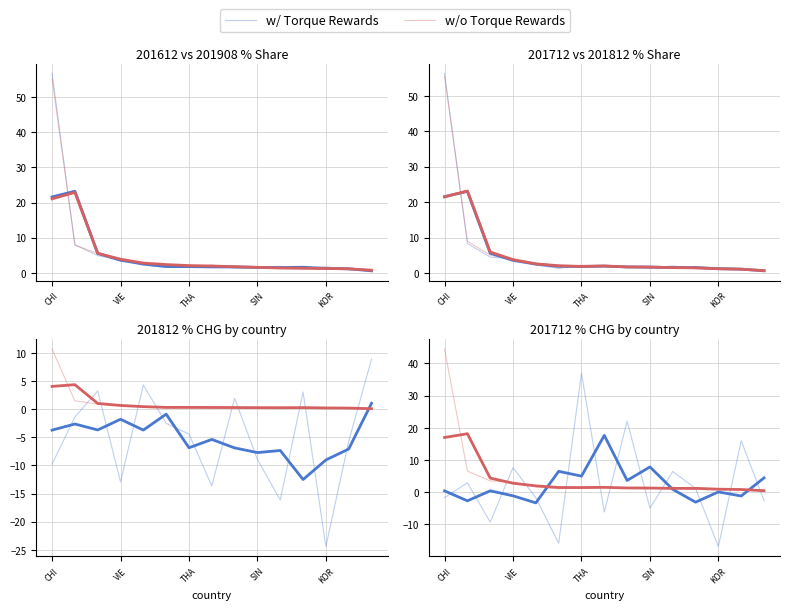

Between 9 and 10, which series saw the biggest shift?

w/ Torque Rewards